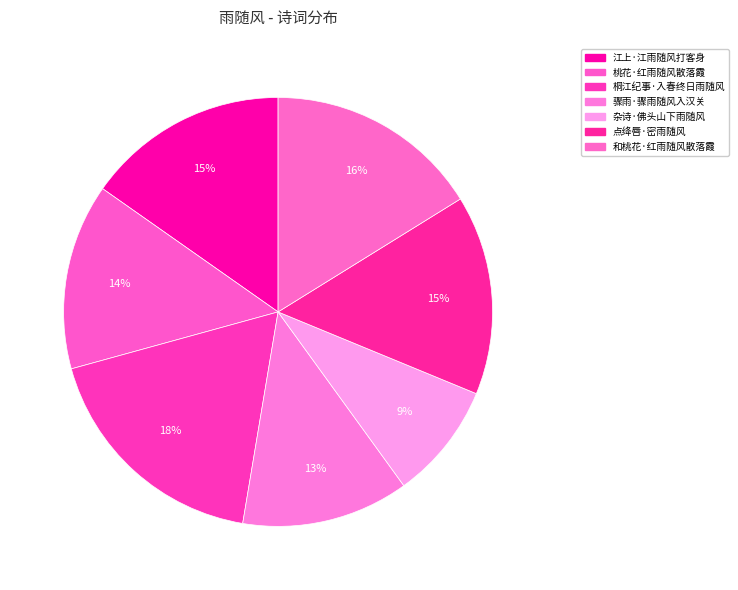

How many slices are in this pie chart?

7